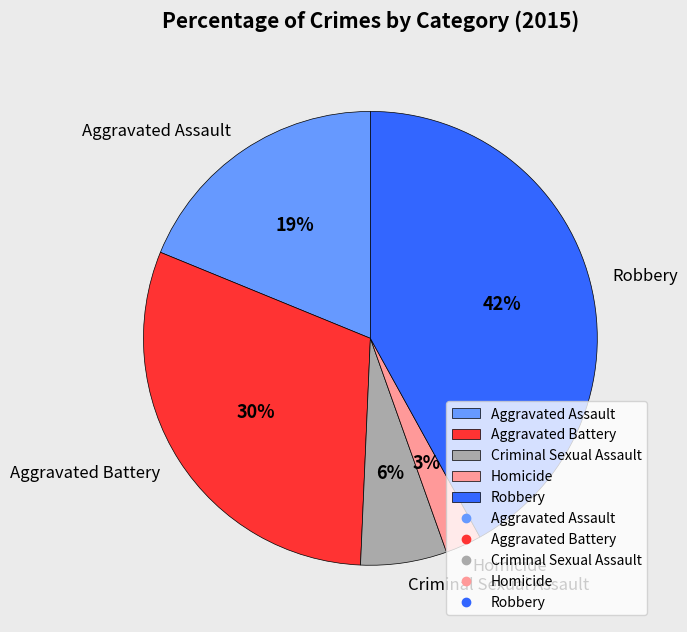

To the nearest percent, what is the average slice percentage?

20%